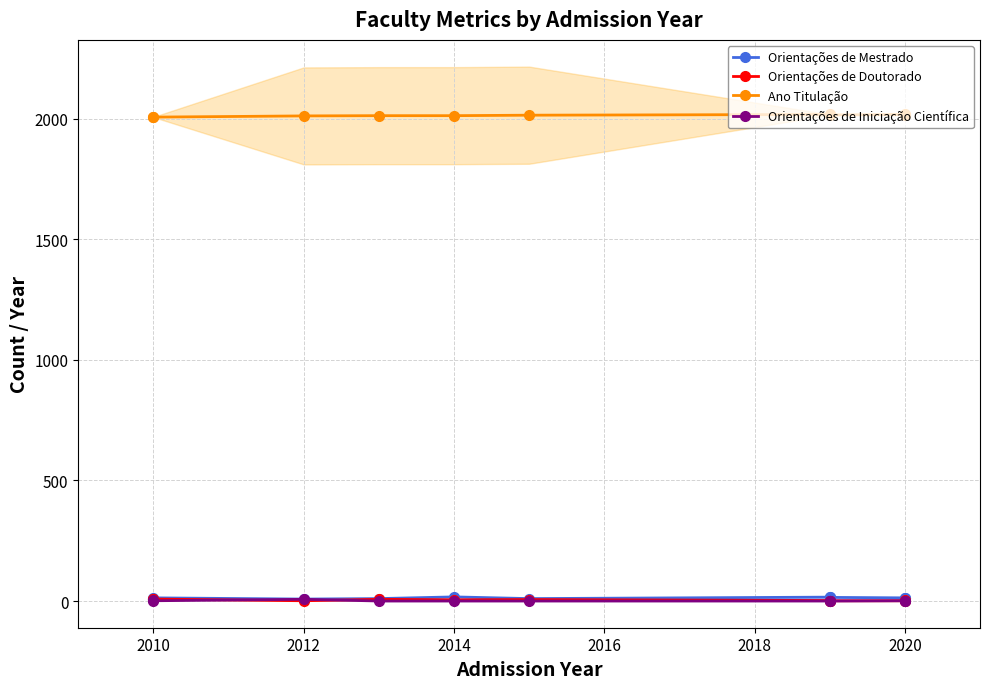

Between 2016 and 2022, which is larger?

2016